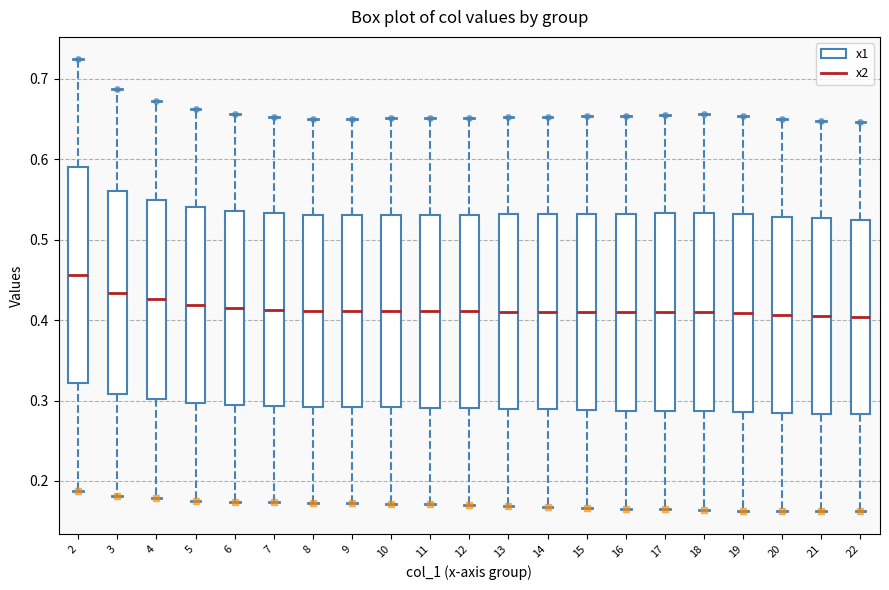

Reading left to right, read every box against the y-axis: the position of its median line, the range the box covers, and the ends of its whiskers. The values are not printed on the chart, so give them approximately, as read against the axis.

2: median 0.46, box 0.32 to 0.59, whiskers 0.19 to 0.72
3: median 0.43, box 0.31 to 0.56, whiskers 0.18 to 0.69
4: median 0.43, box 0.30 to 0.55, whiskers 0.18 to 0.67
5: median 0.42, box 0.30 to 0.54, whiskers 0.18 to 0.66
6: median 0.42, box 0.29 to 0.54, whiskers 0.17 to 0.66
7: median 0.41, box 0.29 to 0.53, whiskers 0.17 to 0.65
8: median 0.41, box 0.29 to 0.53, whiskers 0.17 to 0.65
9: median 0.41, box 0.29 to 0.53, whiskers 0.17 to 0.65
10: median 0.41, box 0.29 to 0.53, whiskers 0.17 to 0.65
11: median 0.41, box 0.29 to 0.53, whiskers 0.17 to 0.65
12: median 0.41, box 0.29 to 0.53, whiskers 0.17 to 0.65
13: median 0.41, box 0.29 to 0.53, whiskers 0.17 to 0.65
14: median 0.41, box 0.29 to 0.53, whiskers 0.17 to 0.65
15: median 0.41, box 0.29 to 0.53, whiskers 0.17 to 0.65
16: median 0.41, box 0.29 to 0.53, whiskers 0.17 to 0.65
17: median 0.41, box 0.29 to 0.53, whiskers 0.16 to 0.66
18: median 0.41, box 0.29 to 0.53, whiskers 0.16 to 0.66
19: median 0.41, box 0.29 to 0.53, whiskers 0.16 to 0.65
20: median 0.41, box 0.28 to 0.53, whiskers 0.16 to 0.65
21: median 0.41, box 0.28 to 0.53, whiskers 0.16 to 0.65
22: median 0.40, box 0.28 to 0.53, whiskers 0.16 to 0.65